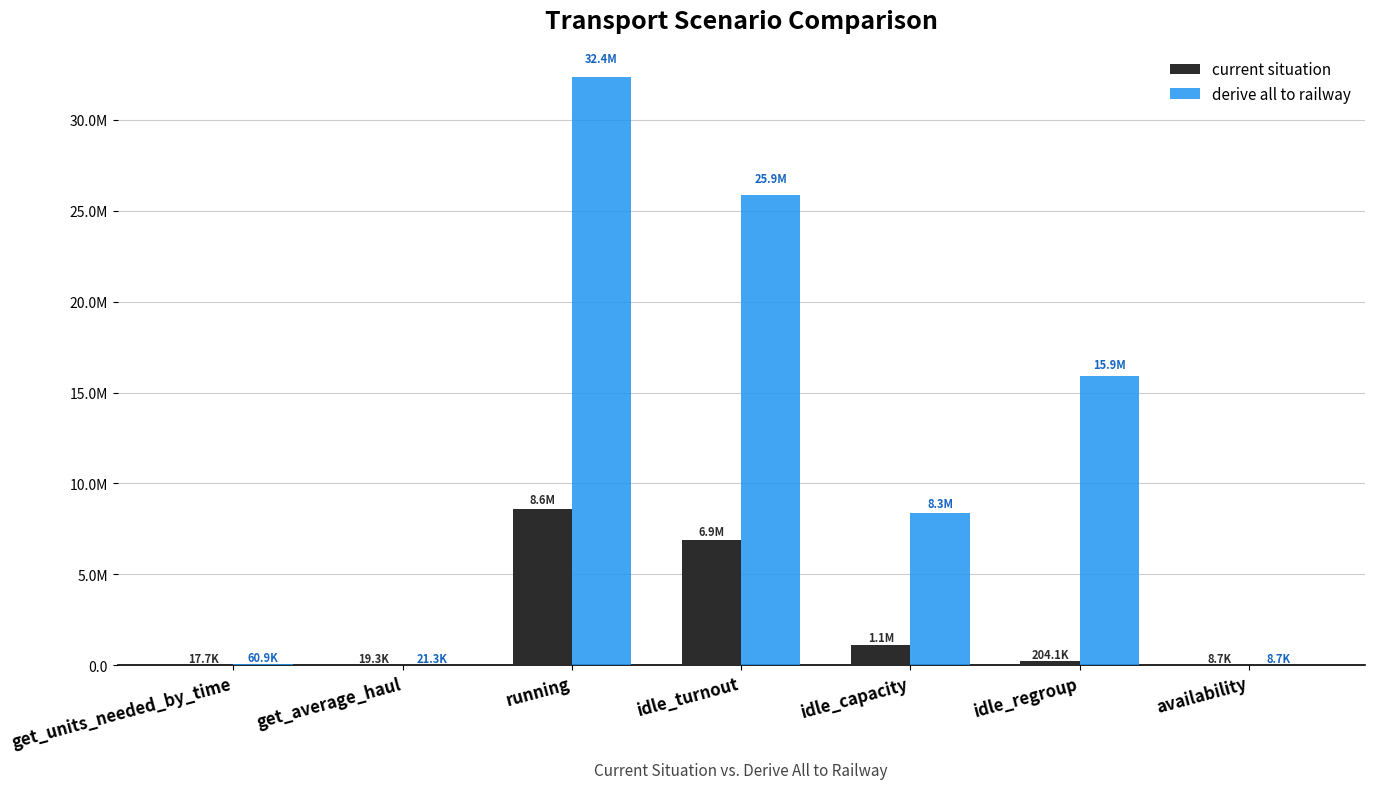

What are all the series names shown in the legend?

current situation, derive all to railway